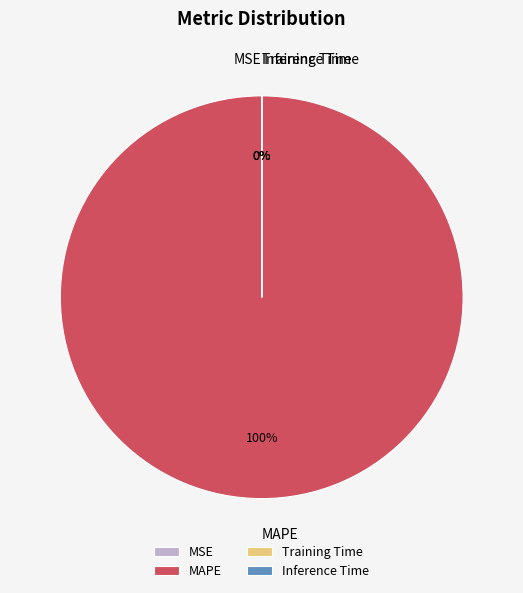

Does MAPE account for over 50% of the chart?

Yes